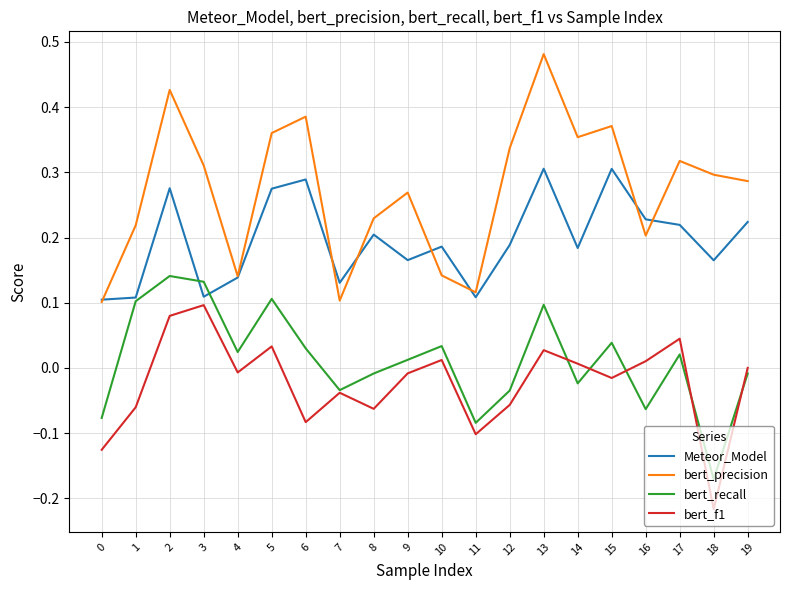

At which label does bert_recall first exceed 0?

1